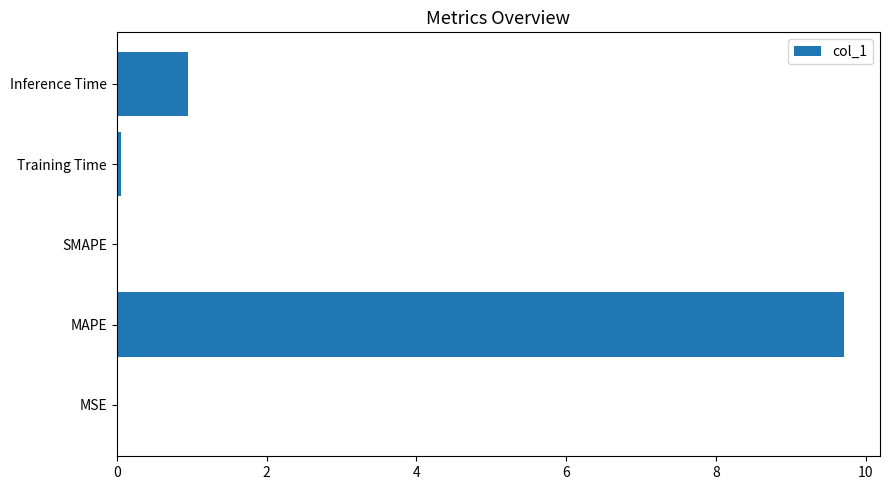

Where is the data nearest to the value 4?

Inference Time